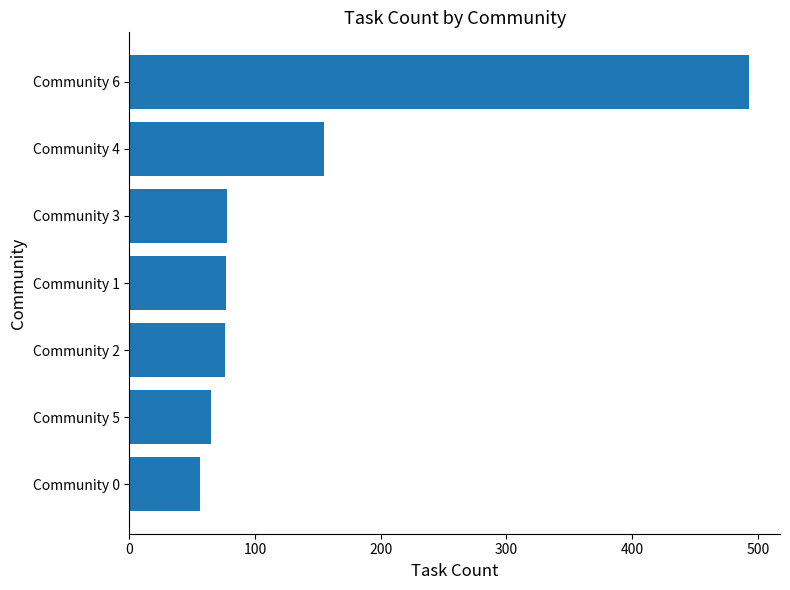

The value at Community 6 is 493. True or false?

True